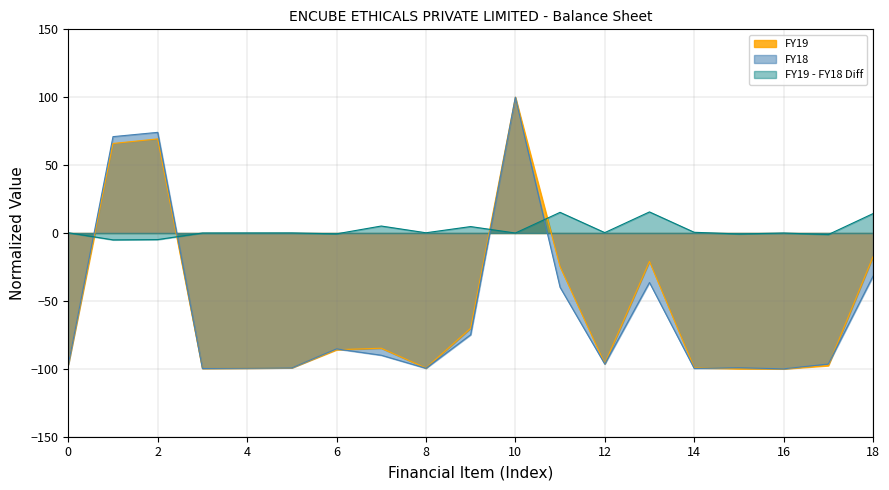

At which category is the sum across all series the highest?

10